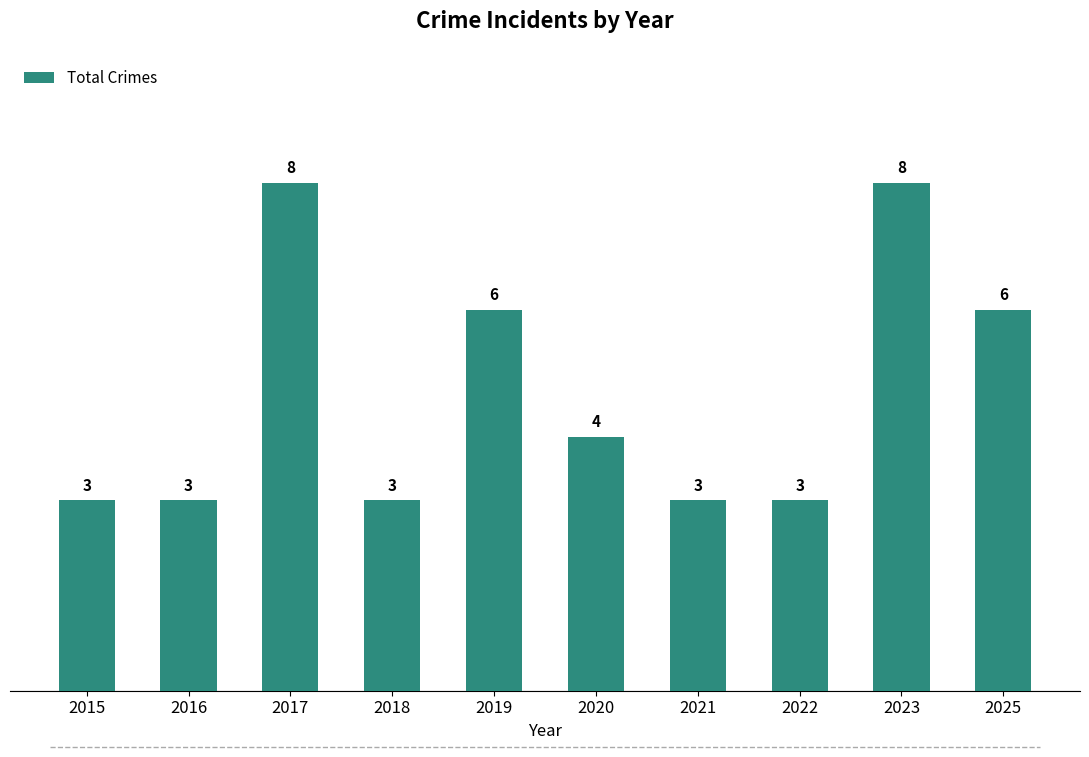

True or false: the data shows 3 at 2016.

True